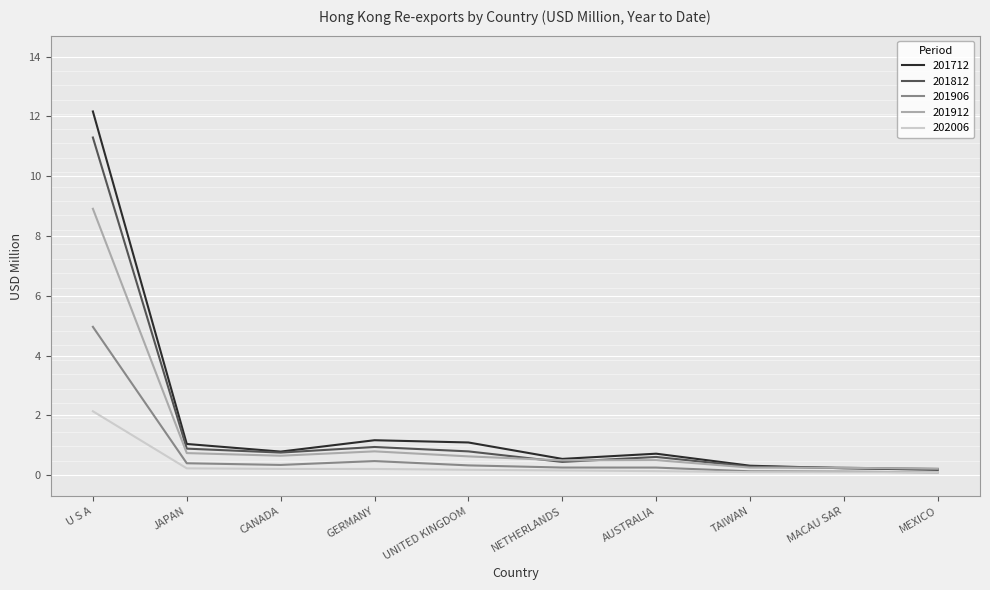

Rank the series by their maximum value, from highest to lowest.

201712, 201812, 201912, 201906, 202006